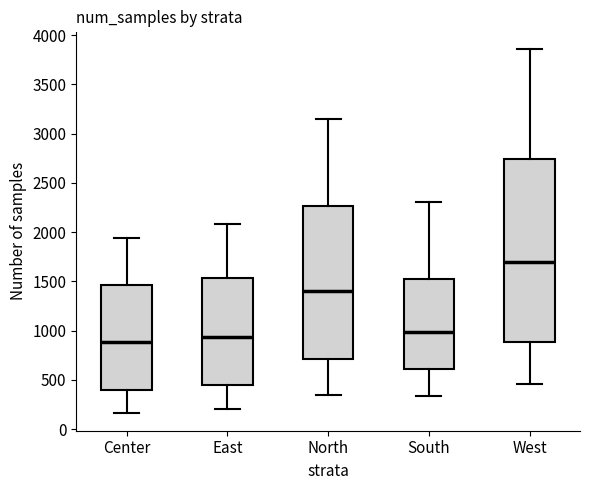

Reading left to right, read every box against the y-axis: the position of its median line, the range the box covers, and the ends of its whiskers. The values are not printed on the chart, so give them approximately, as read against the axis.

Center: median 900, box 400 to 1450, whiskers 150 to 1950
East: median 950, box 450 to 1550, whiskers 200 to 2100
North: median 1400, box 700 to 2250, whiskers 350 to 3150
South: median 1000, box 600 to 1500, whiskers 350 to 2300
West: median 1700, box 900 to 2750, whiskers 450 to 3850